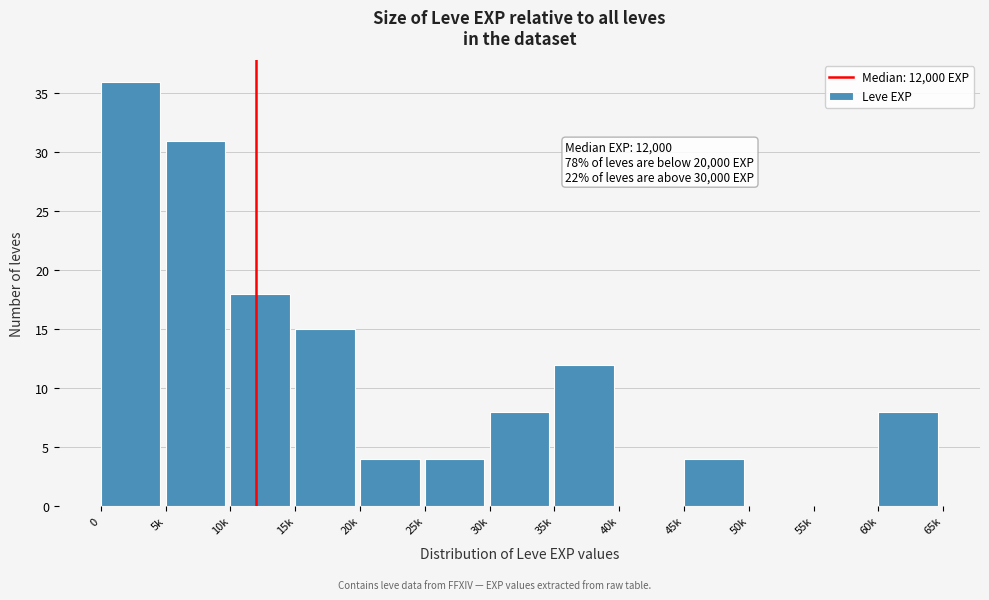

Reading left to right, extract all data points from this chart.

0=36	5k=31	10k=18	15k=15	20k=4	25k=4	30k=8	35k=12	40k=0	45k=4	50k=0	55k=0	60k=8